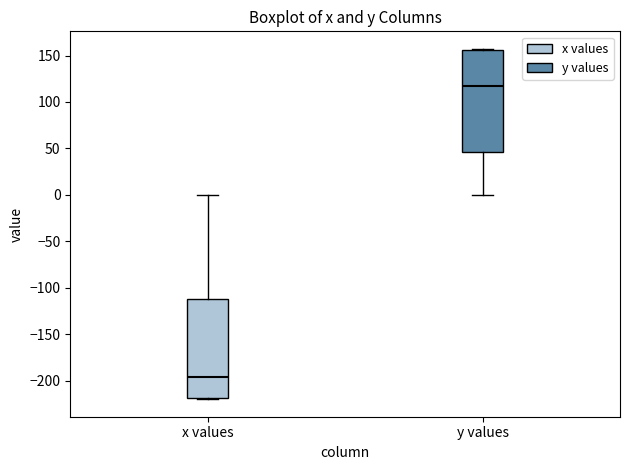

Which box has the lowest median line?

x values